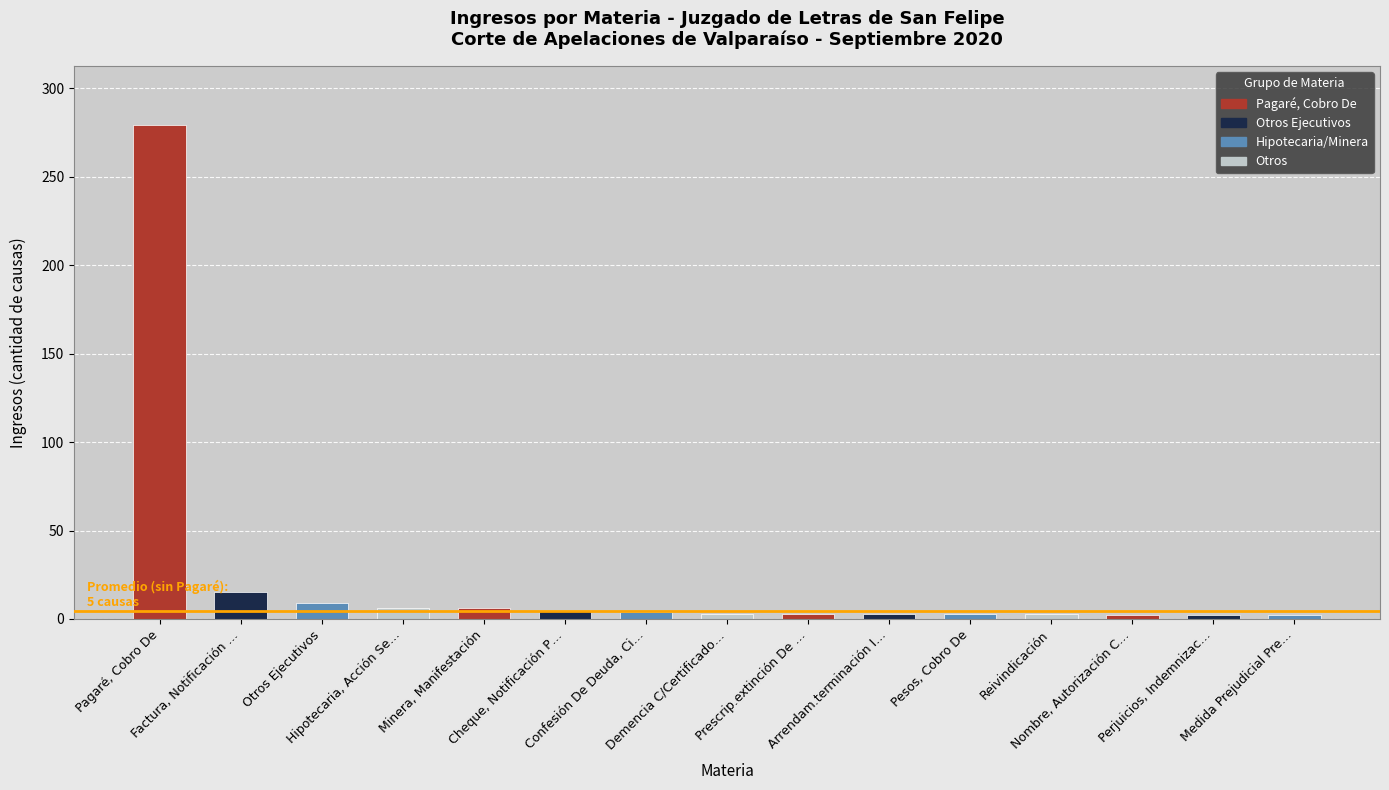

How many values are below 3?

3